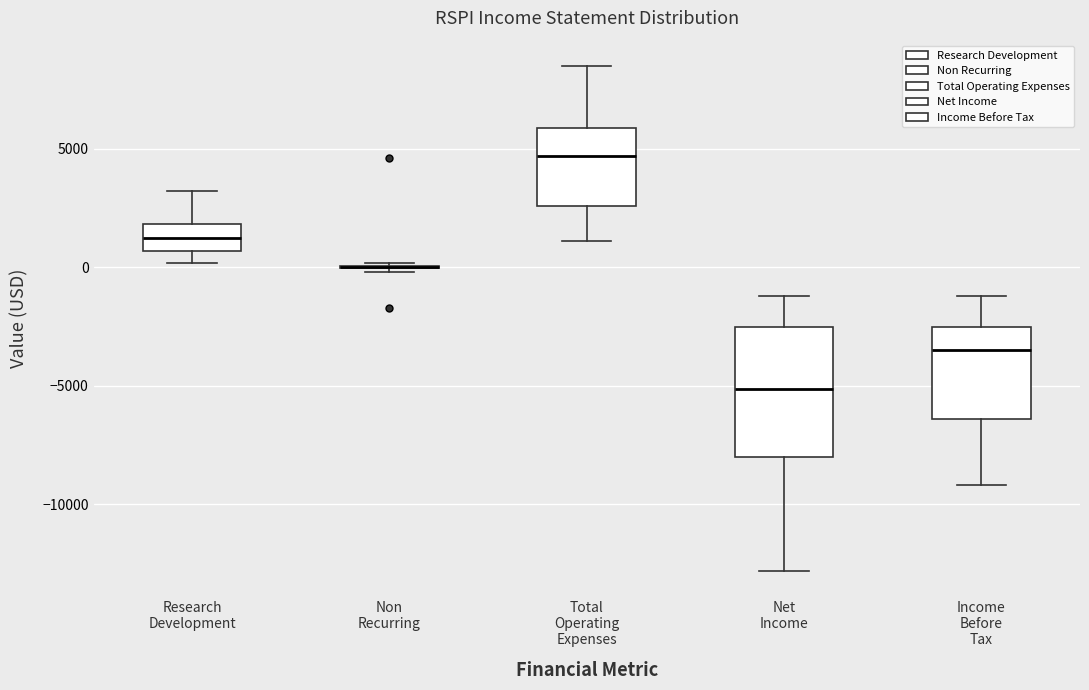

Comparing the boxes themselves (not the whiskers), which one is the tallest?

Net Income